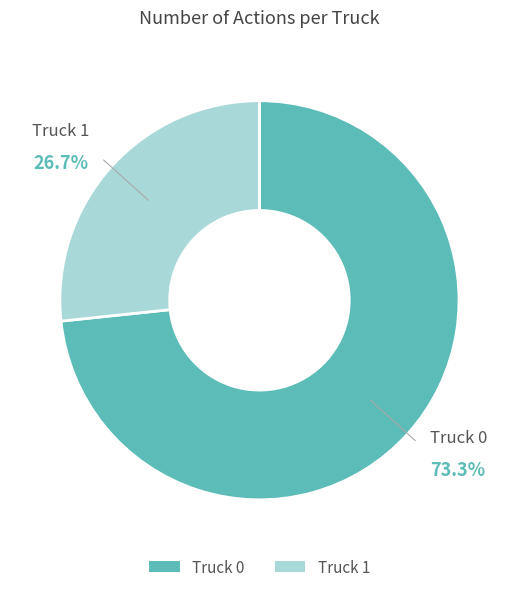

Between Truck 0 and Truck 1, which is larger?

Truck 0